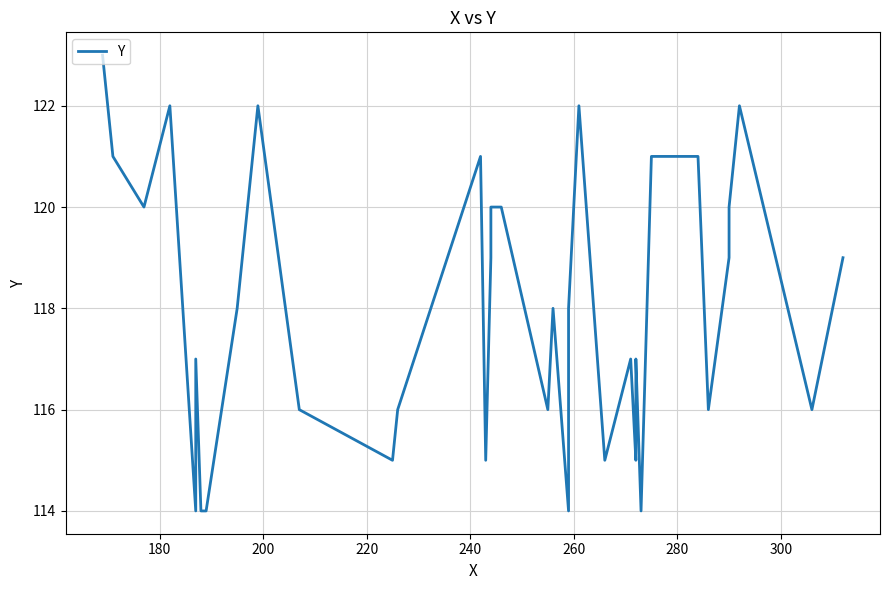

What is the sum of all values?

4721